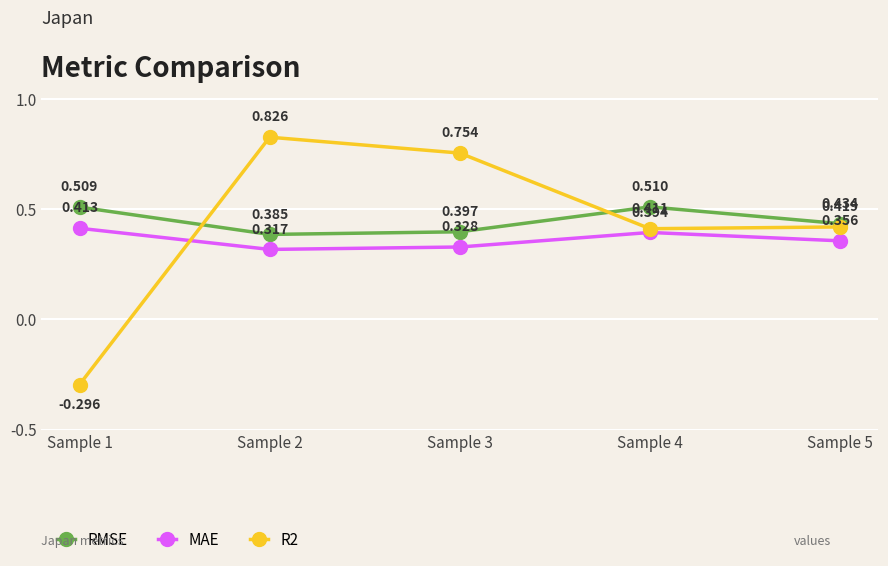

What are all the series names shown in the legend?

RMSE, MAE, R2